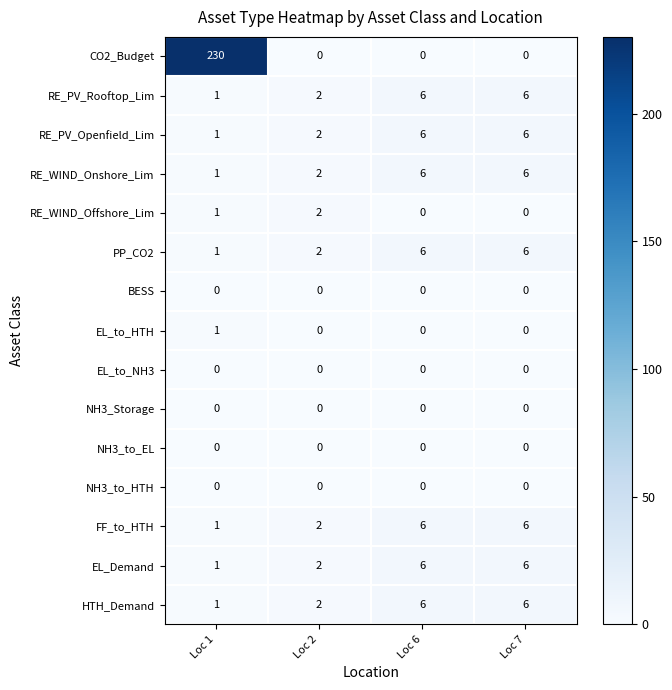

At which category does the chart reach its peak across all series?

Loc 1